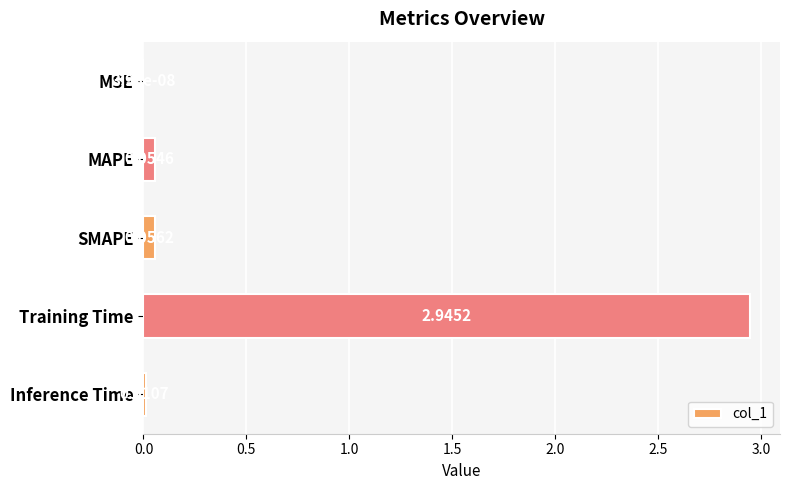

What is the sum of all values?

3.1